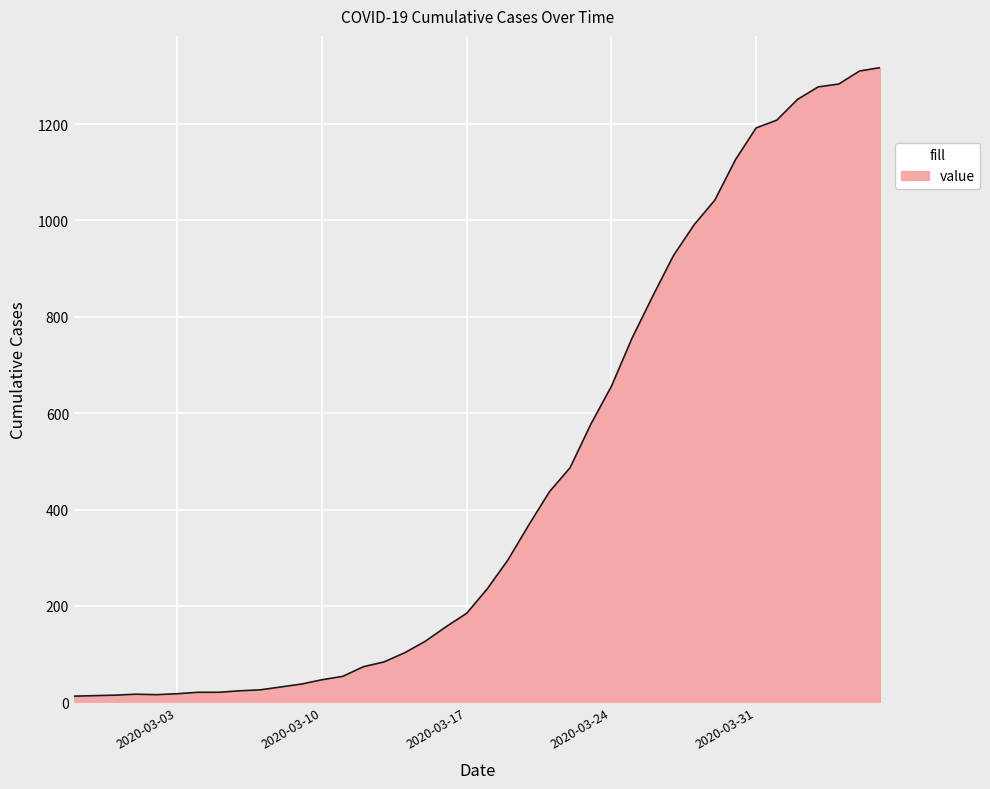

What is the maximum value shown in the chart?

1317